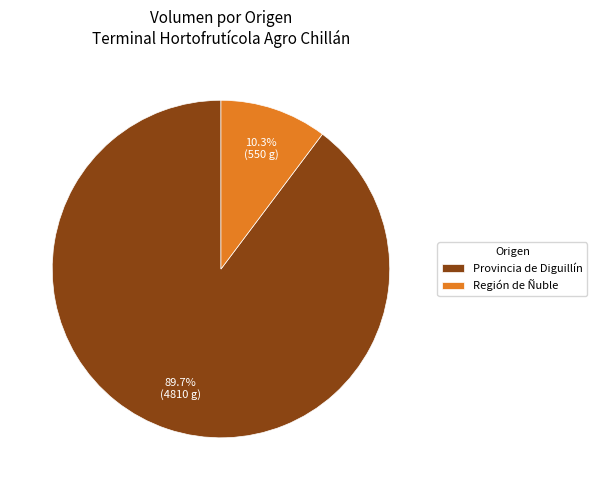

How many segments does this pie chart have?

2